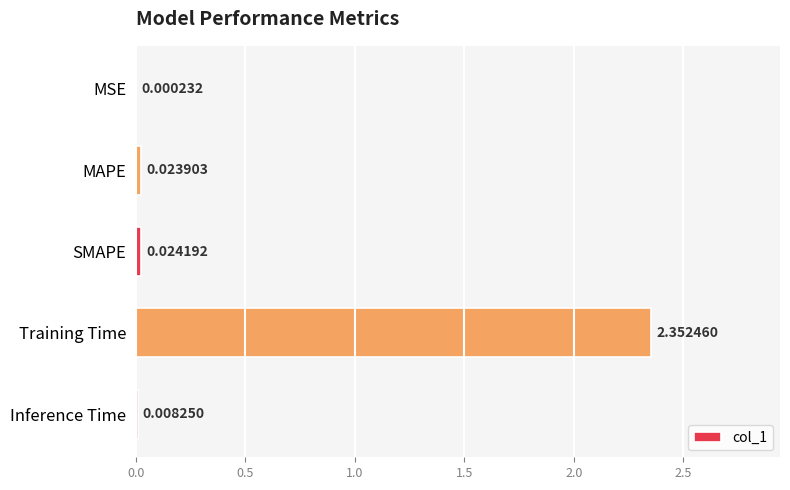

Where is the data nearest to the value 1?

SMAPE